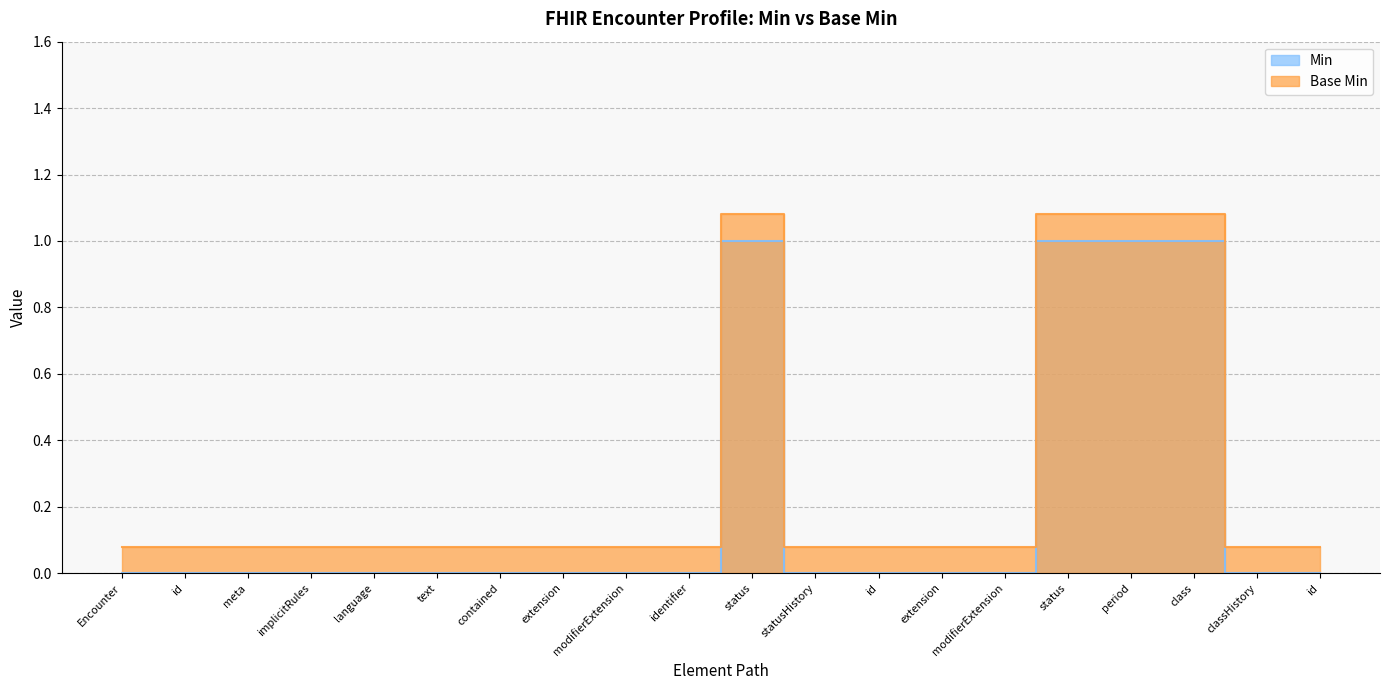

What is the difference between the highest and lowest values at status?

0.1